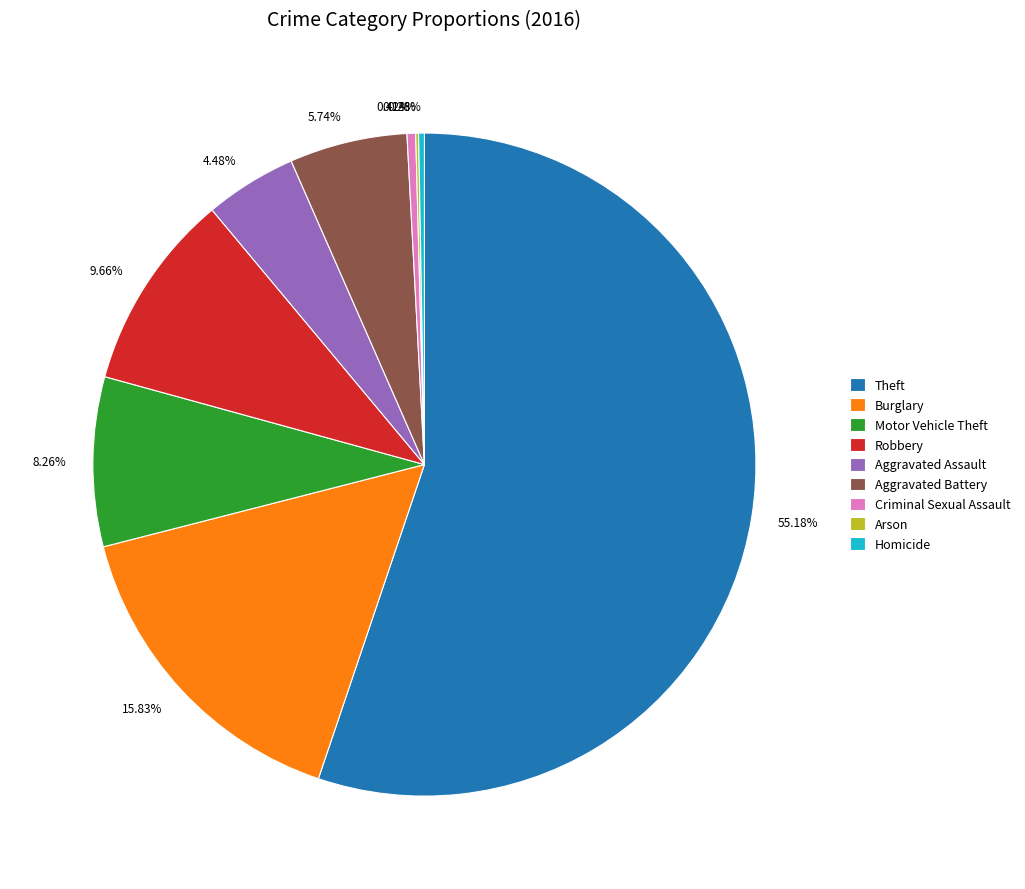

Approximately how many times larger is the value at 4.48% compared to 0.28%?

16.0